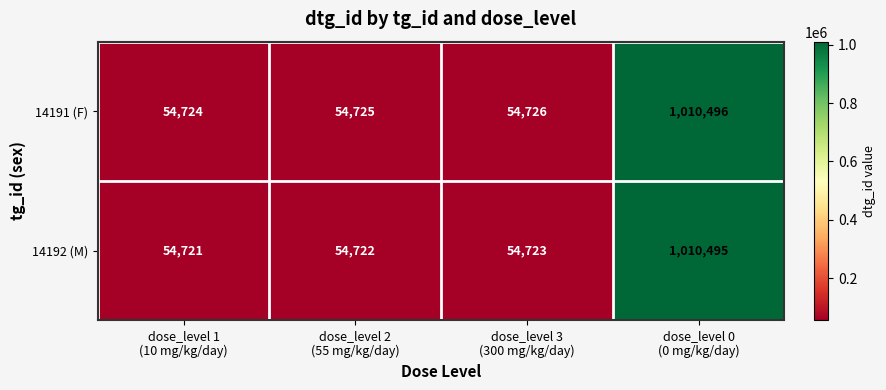

List the series in order of their peak value, lowest first.

14192 (M), 14191 (F)